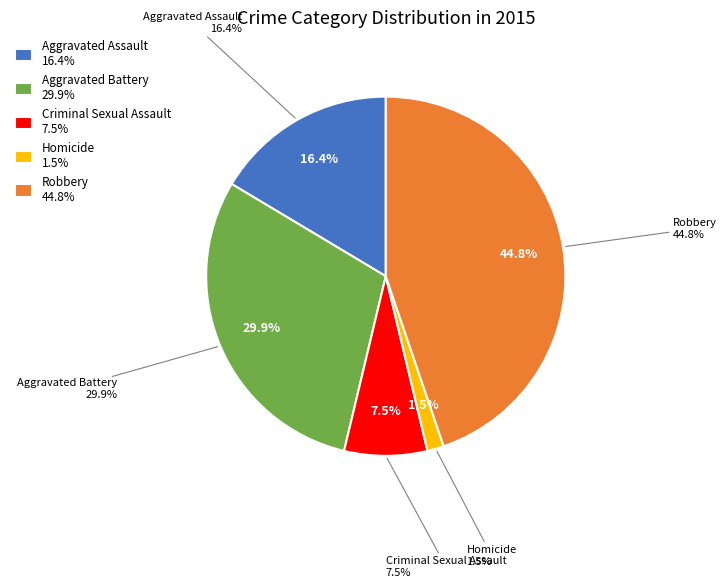

To the nearest percent, what is the combined percentage of Aggravated Assault and Homicide?

18%